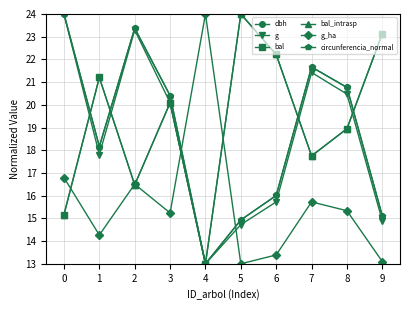

Is this an area chart (filled region under the line)?

No